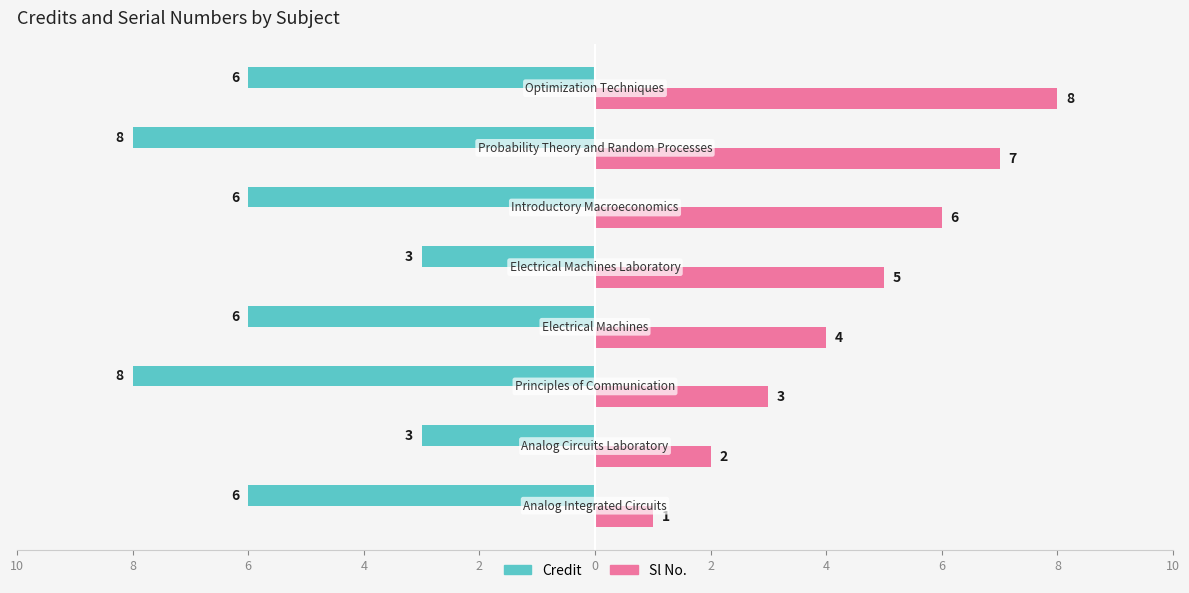

What are all the series names shown in the legend?

Credit, Sl No.